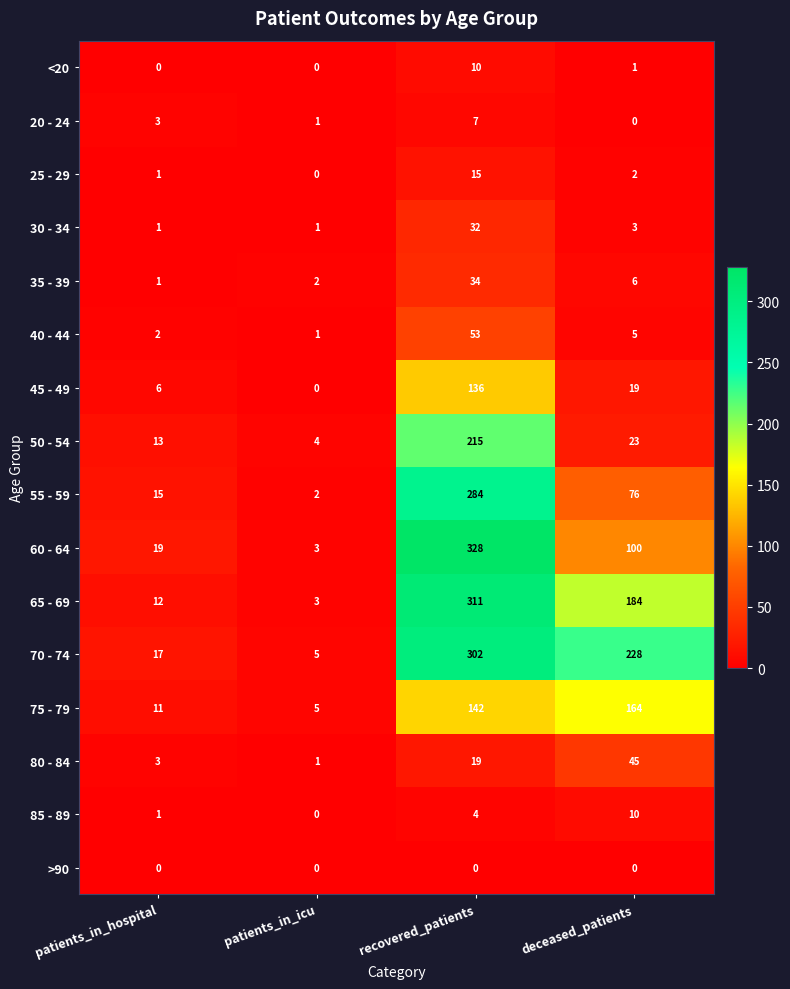

The value of 30 - 34 at recovered_patients is 50. True or false?

False